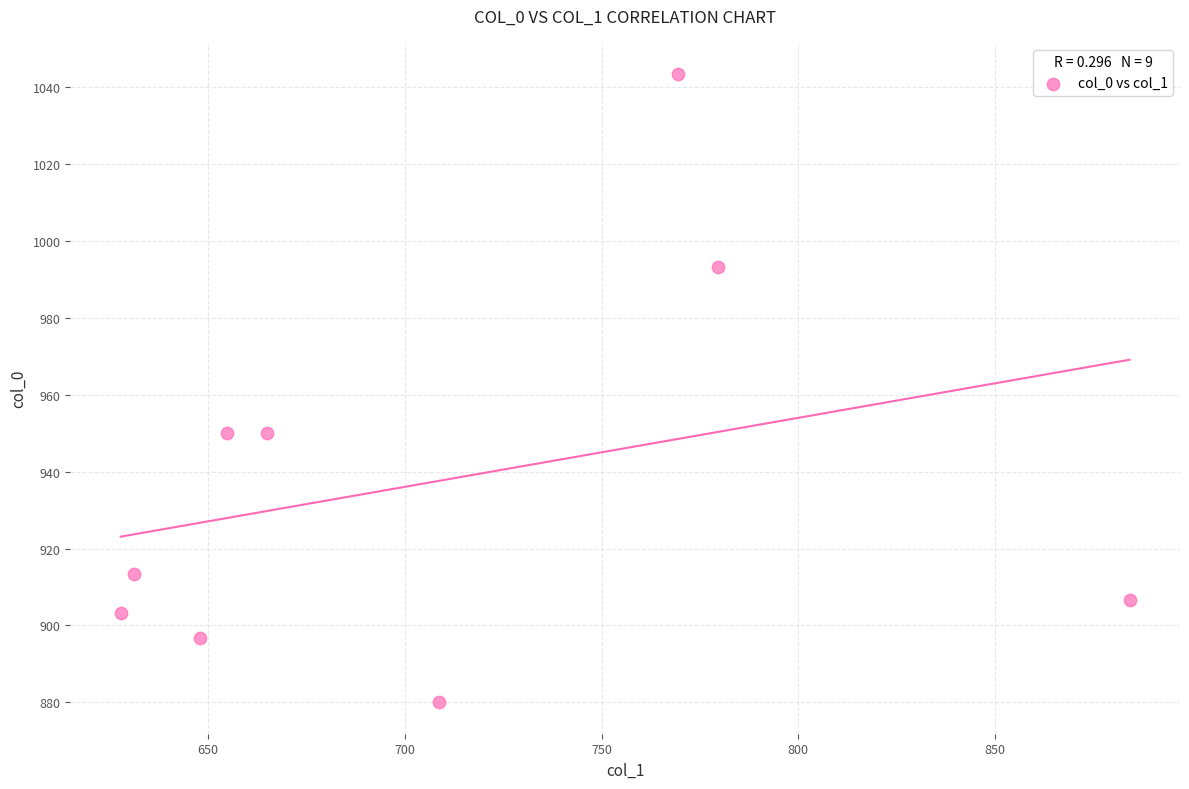

What is the range of X values (max minus min)?

256.5